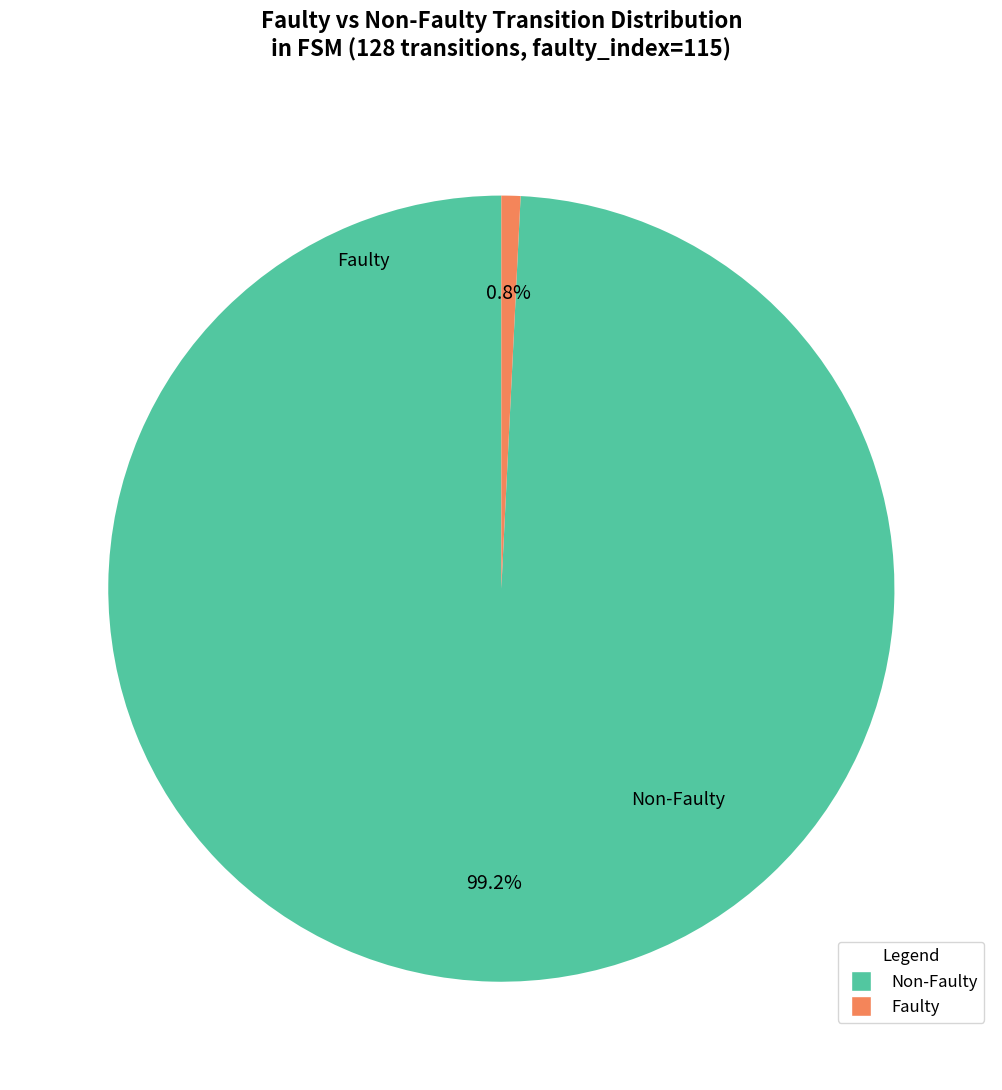

How many slices are in this pie chart?

2